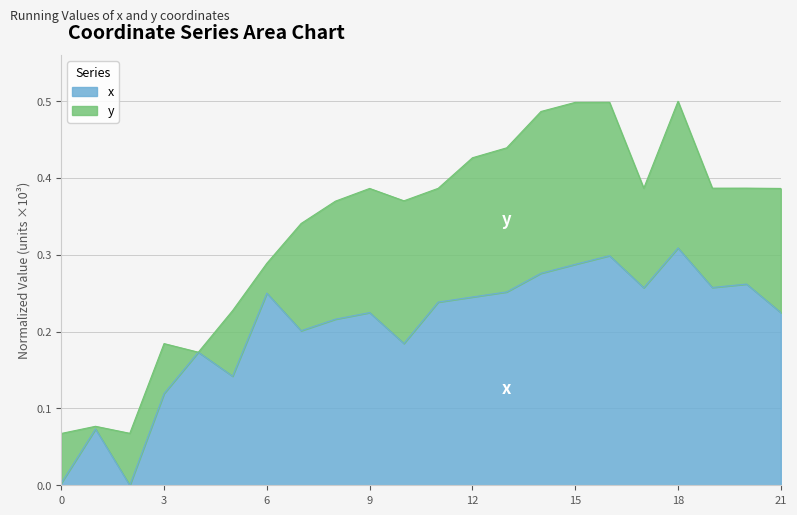

Where is the first local minimum?

2